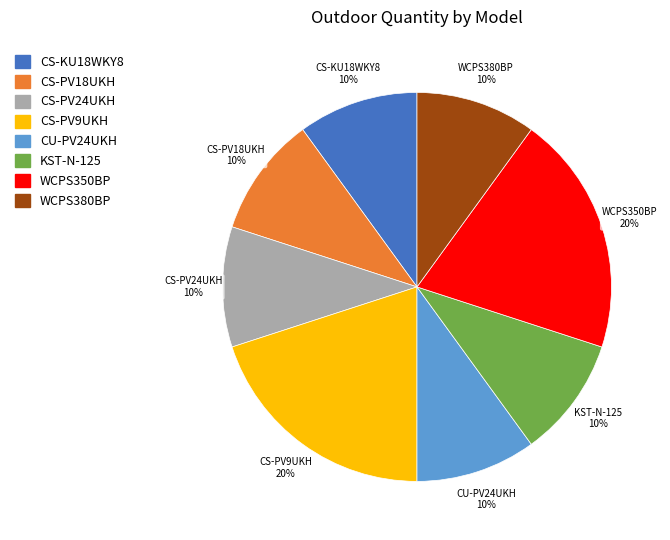

To the nearest percent, what is the difference between the WCPS350BP and CS-PV24UKH slice percentages?

10%